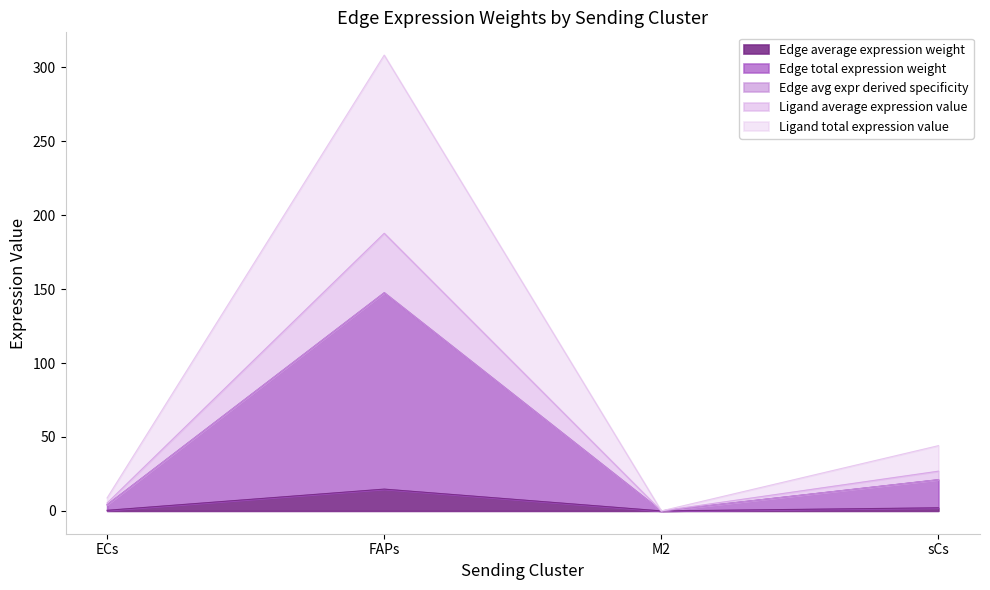

At M2, list the series in order from largest to smallest.

Ligand total expression value, Edge avg expr derived specificity, Ligand average expression value, Edge total expression weight, Edge average expression weight